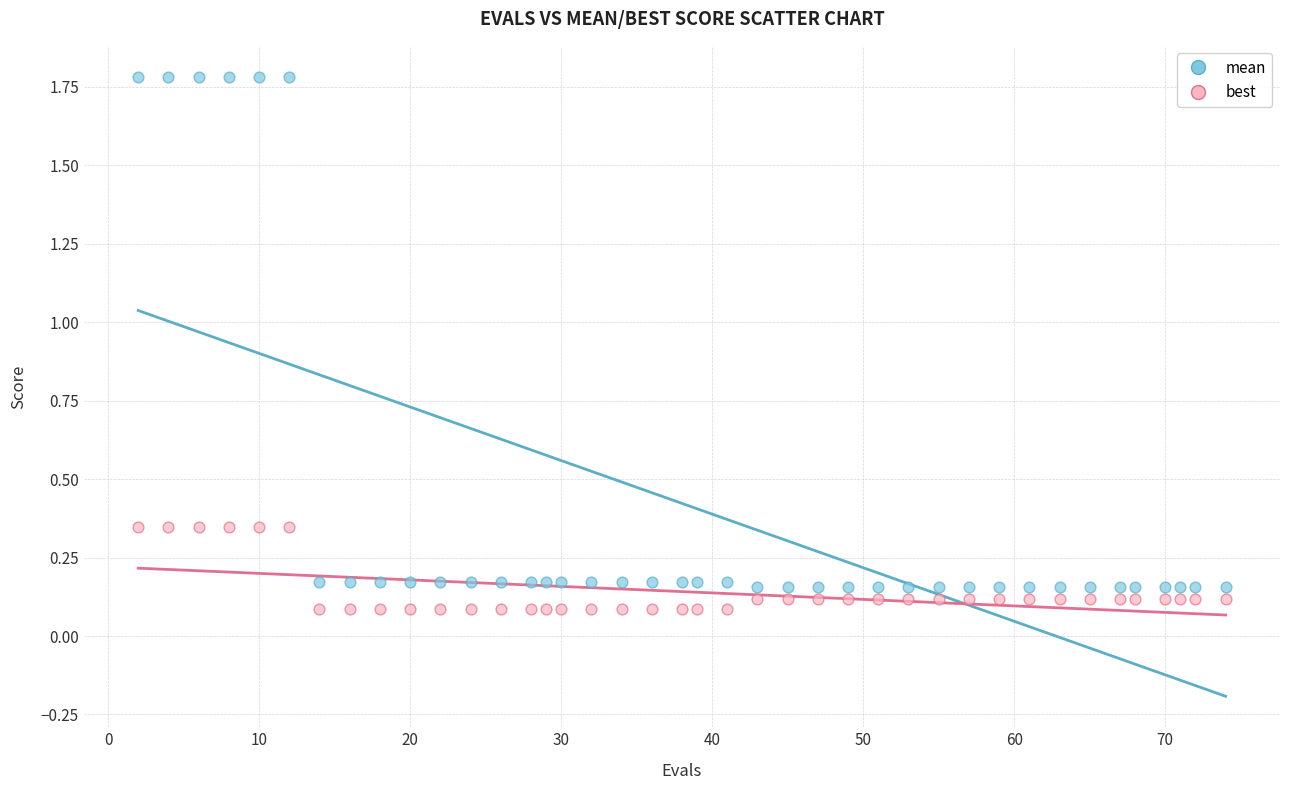

Across all data points, what is the range of X values (max minus min)?

72.0